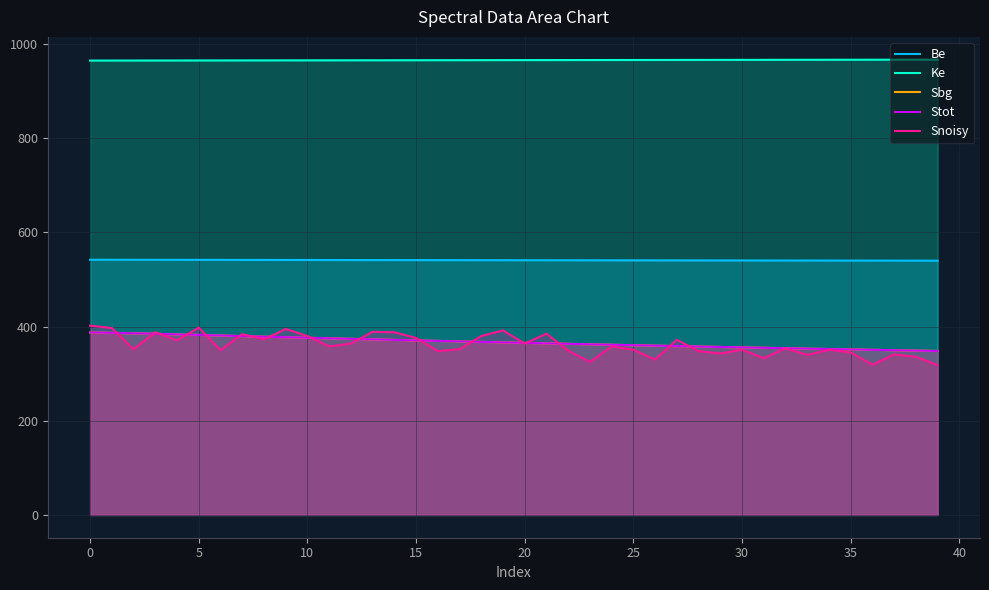

How many values in the Ke series are below 966?

20